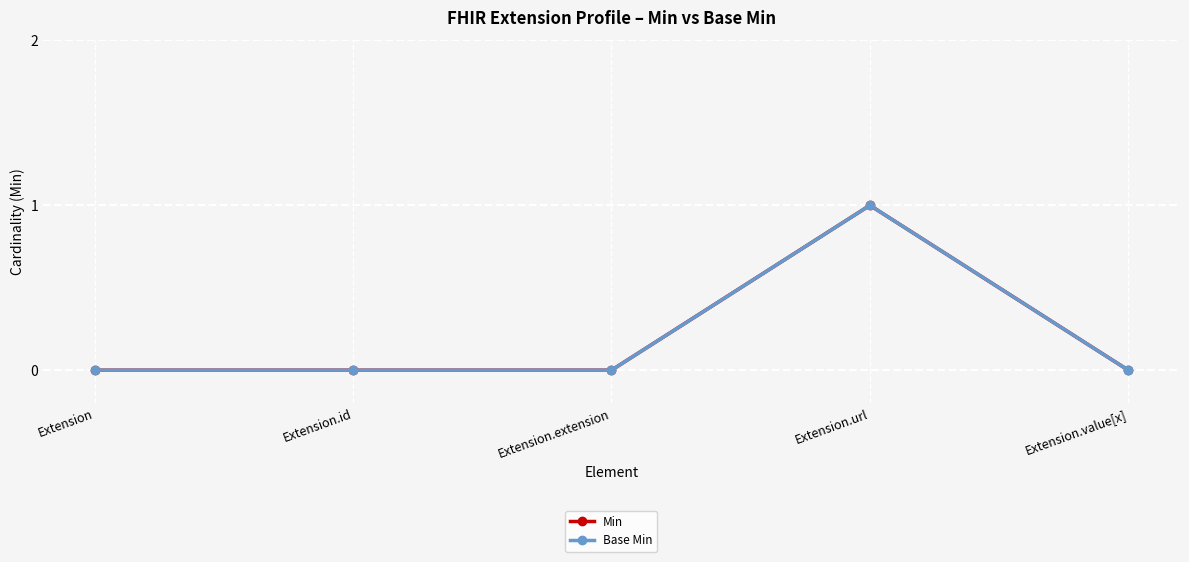

Does the chart have visible grid lines?

Yes